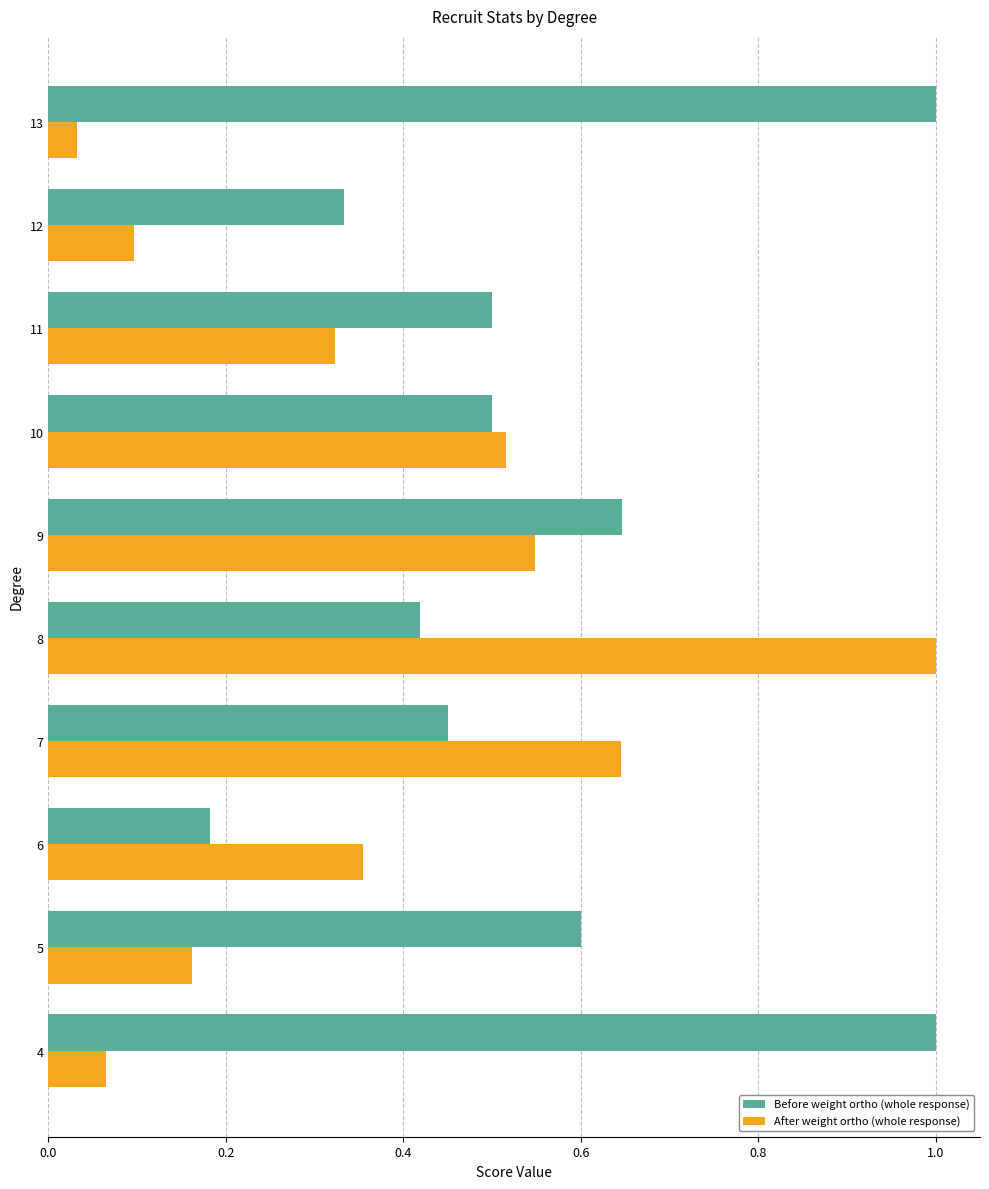

Is it true that Before weight ortho (whole response) equals 0.1 at 8?

False